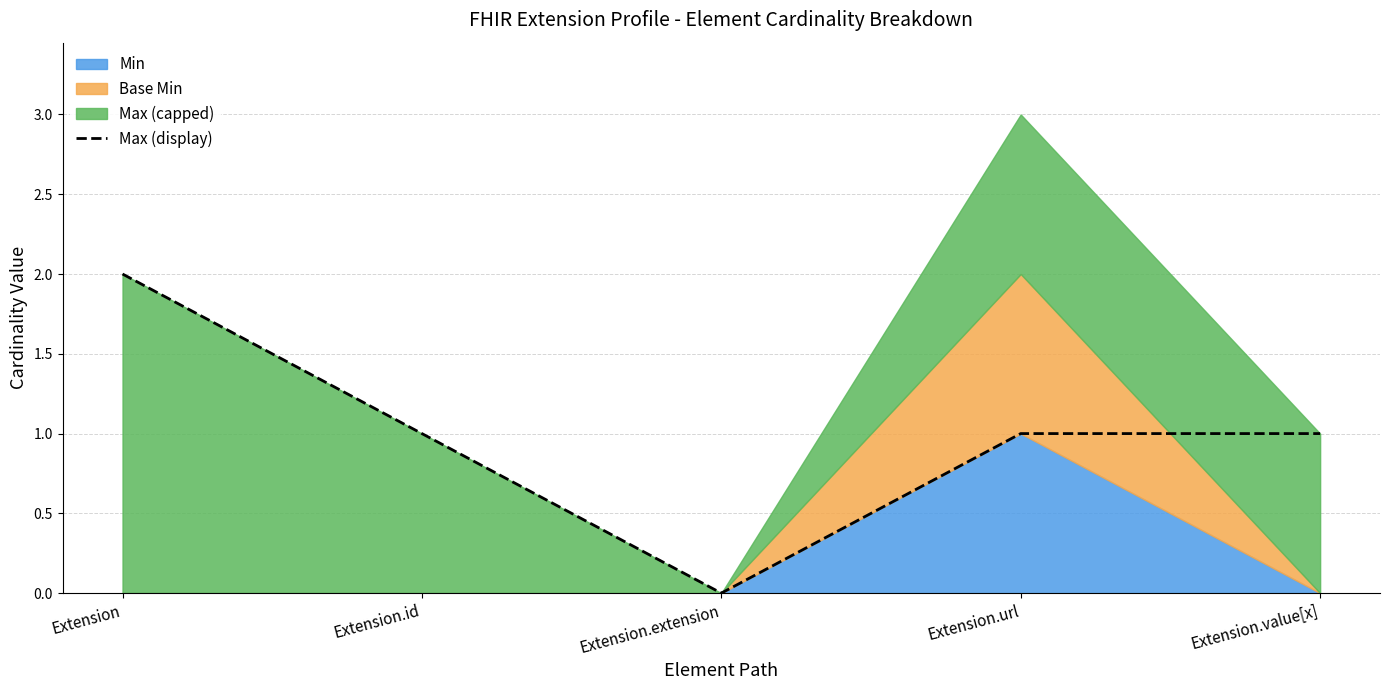

Is it true that Max (display) equals 1 at Extension.value[x]?

True